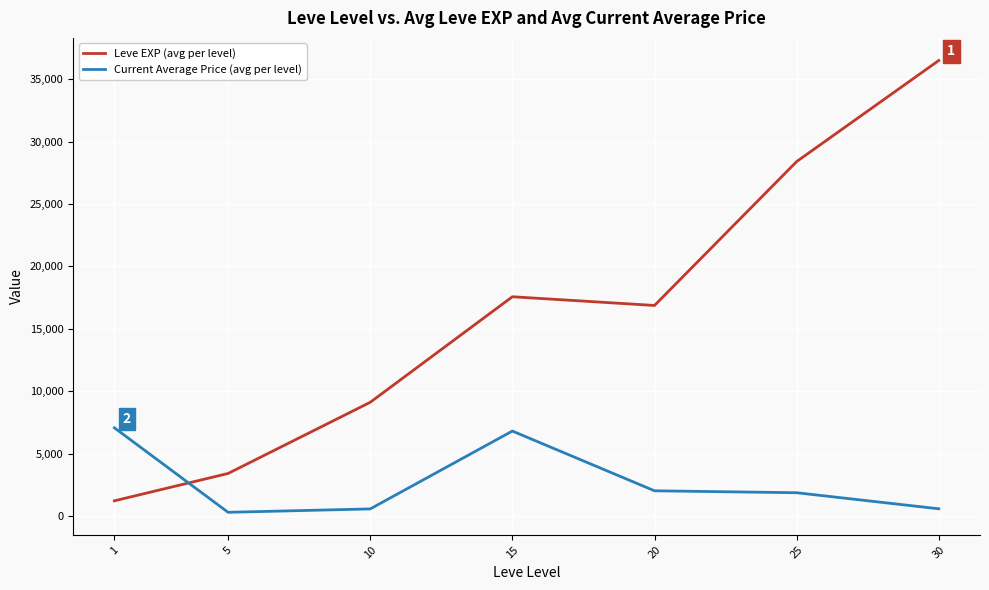

What is the difference between the maximum and minimum values in the Leve EXP (avg per level) series?

35279.2